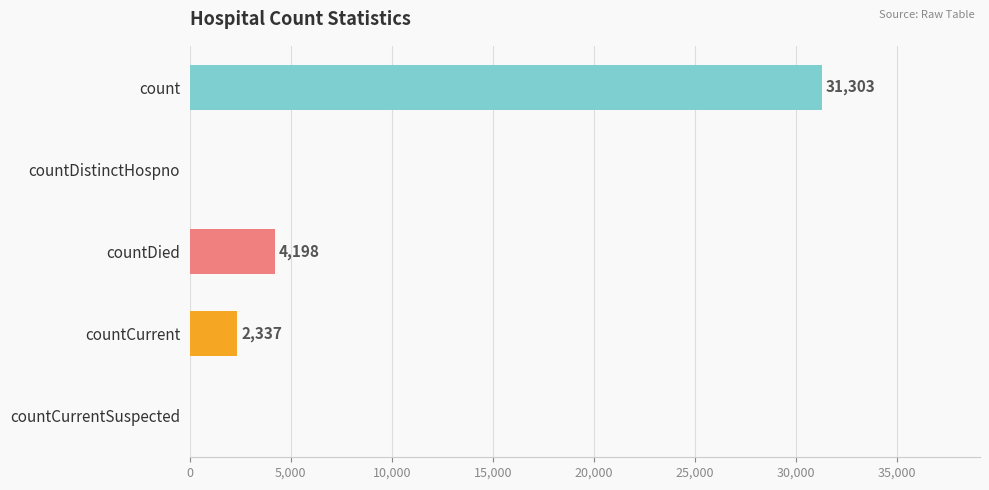

Does the chart contain stacked bars?

No